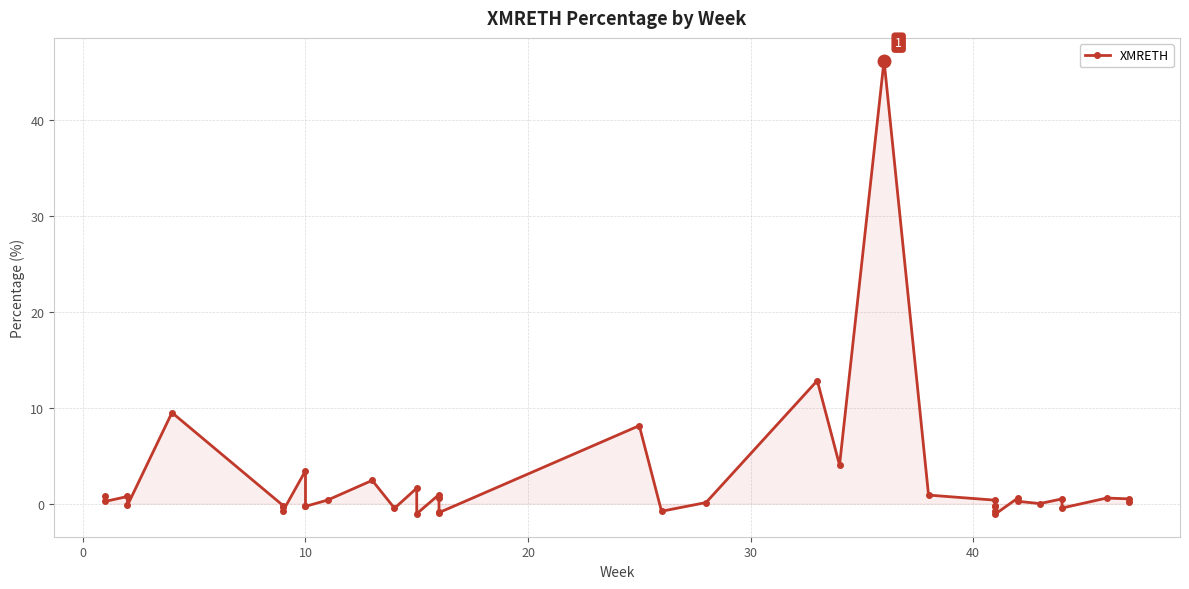

The value at 17 is 0.9. True or false?

False